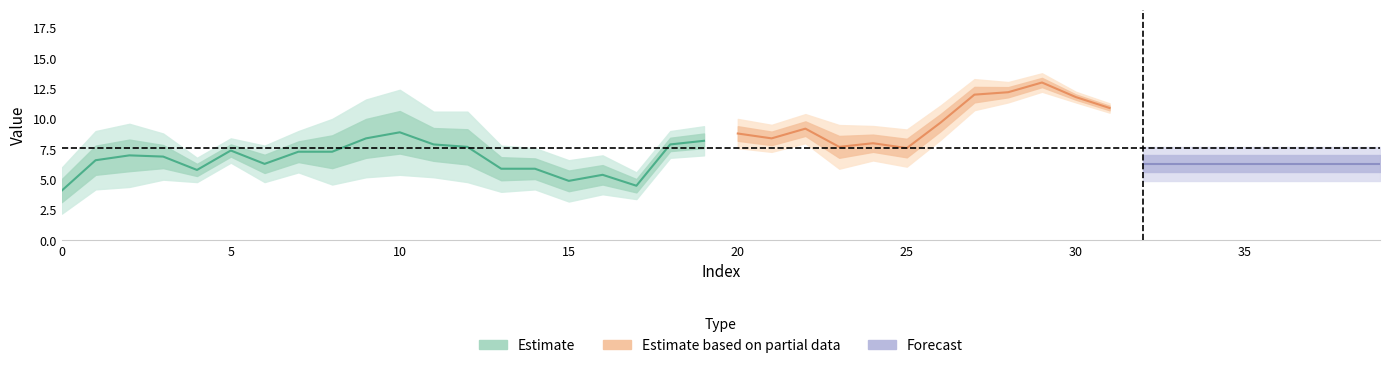

At which label does col_0 first exceed 7?

3